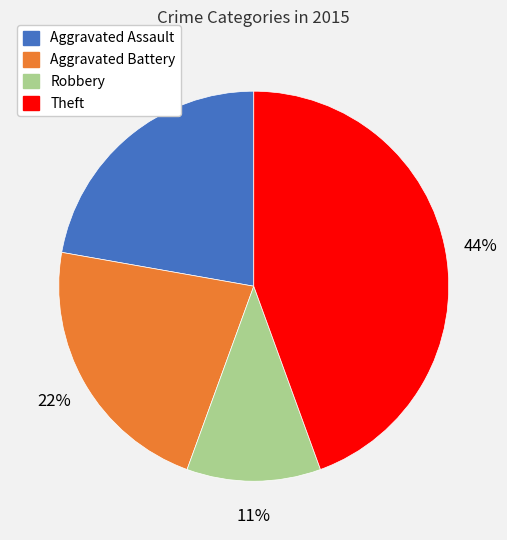

To the nearest percent, what is the average slice percentage?

25%